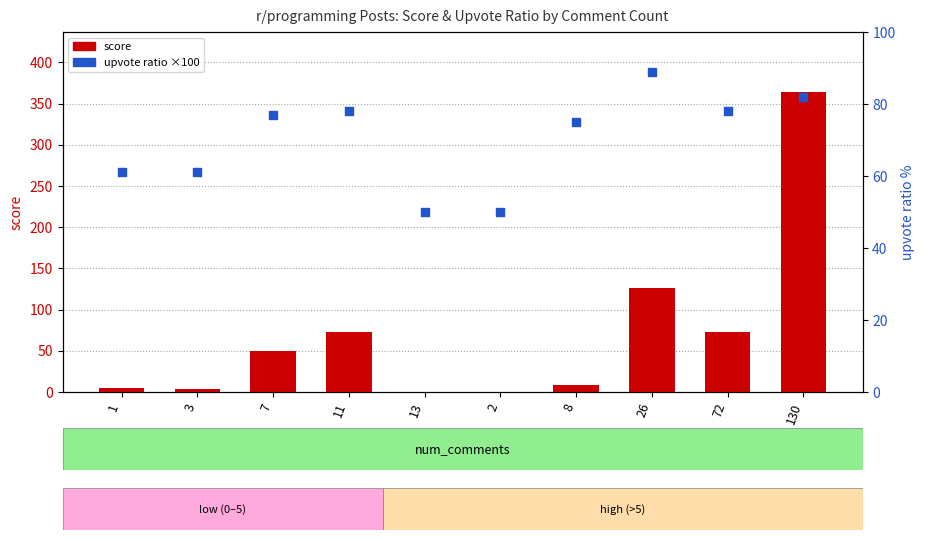

Which series has the largest total across all categories?

score